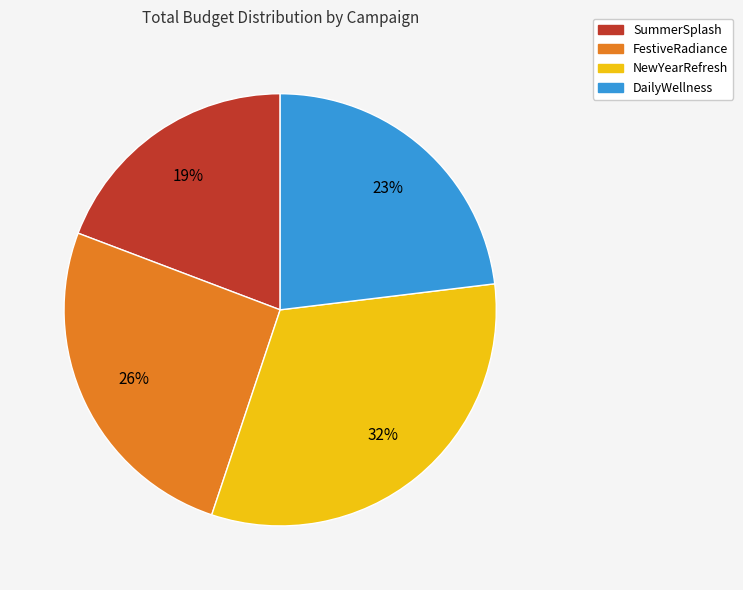

Count the number of slices in the pie.

4